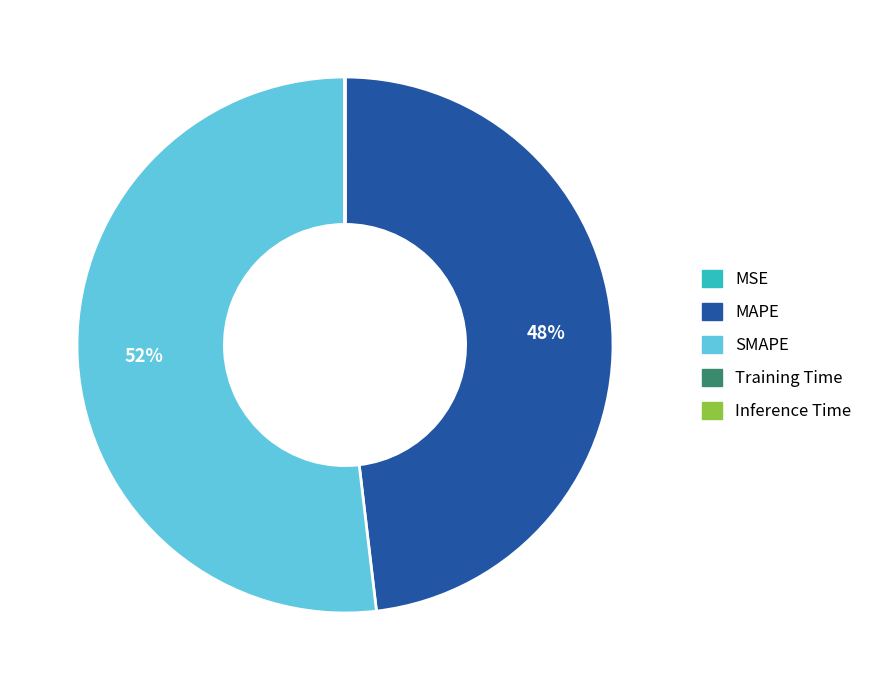

To the nearest percent, what is the average slice percentage?

20%